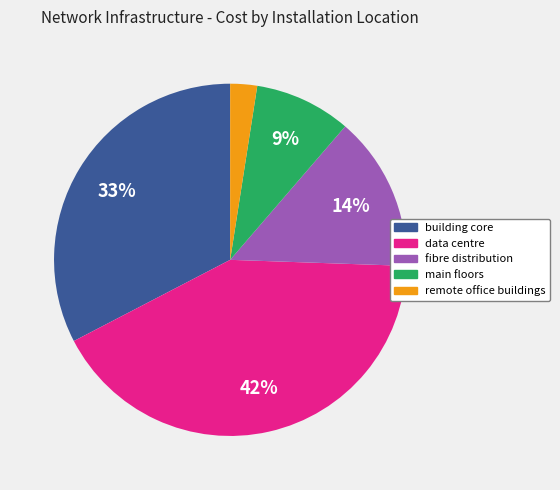

Is there any slice that represents more than half of the pie?

No